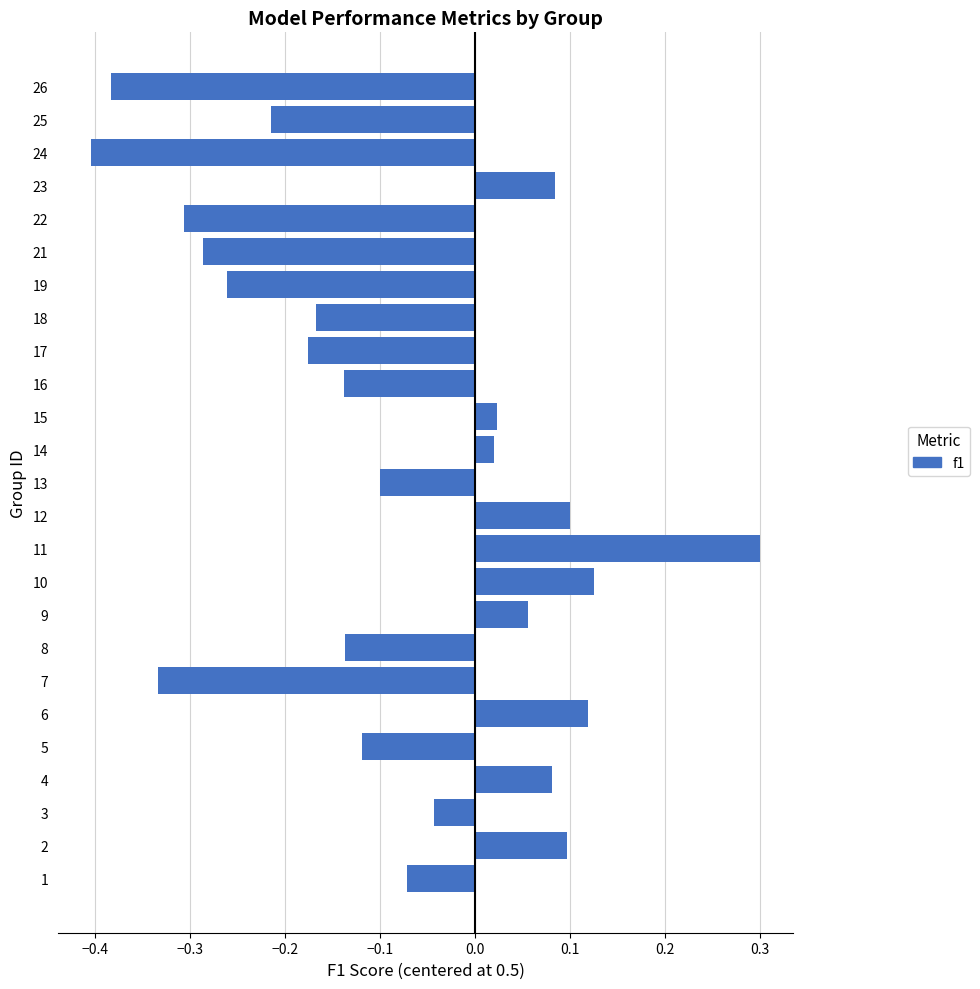

Is it true that the value at 26 is -0.4?

True